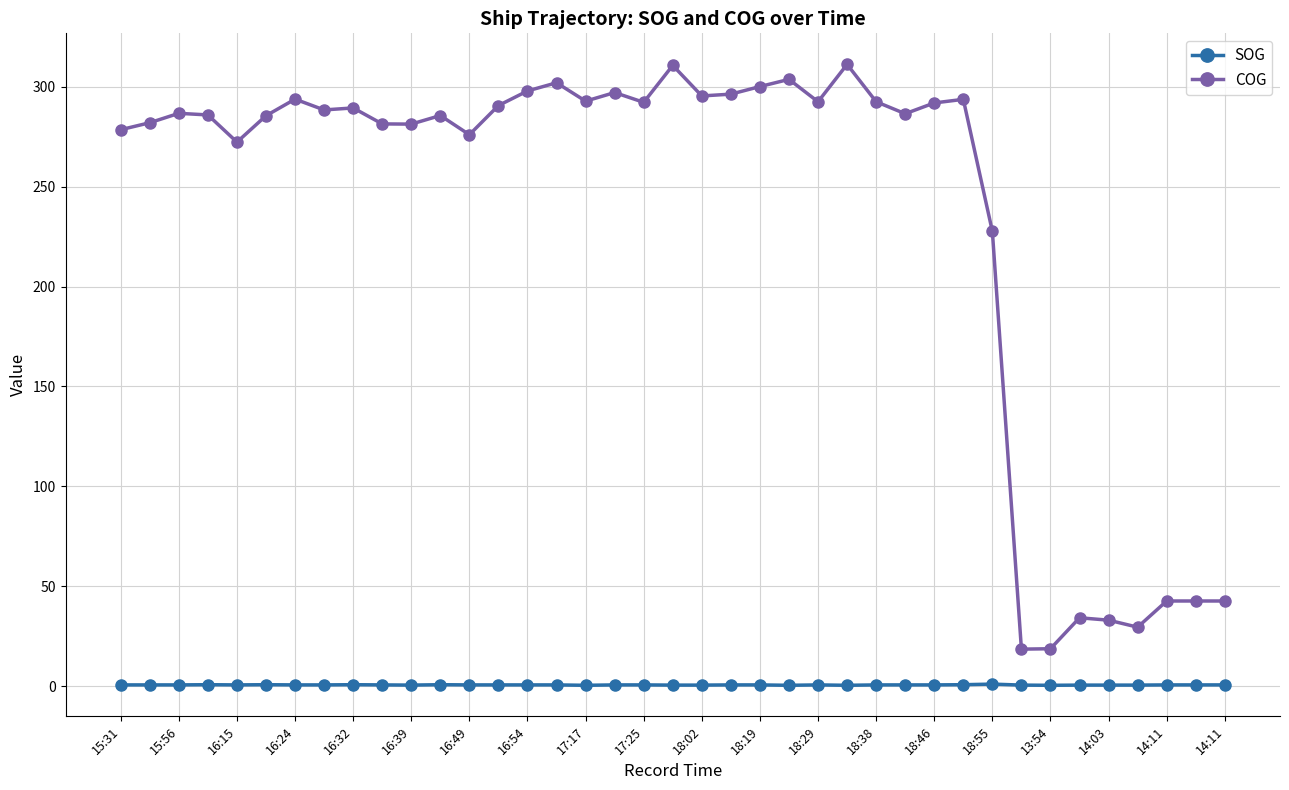

What is the maximum value shown in the chart?

311.2